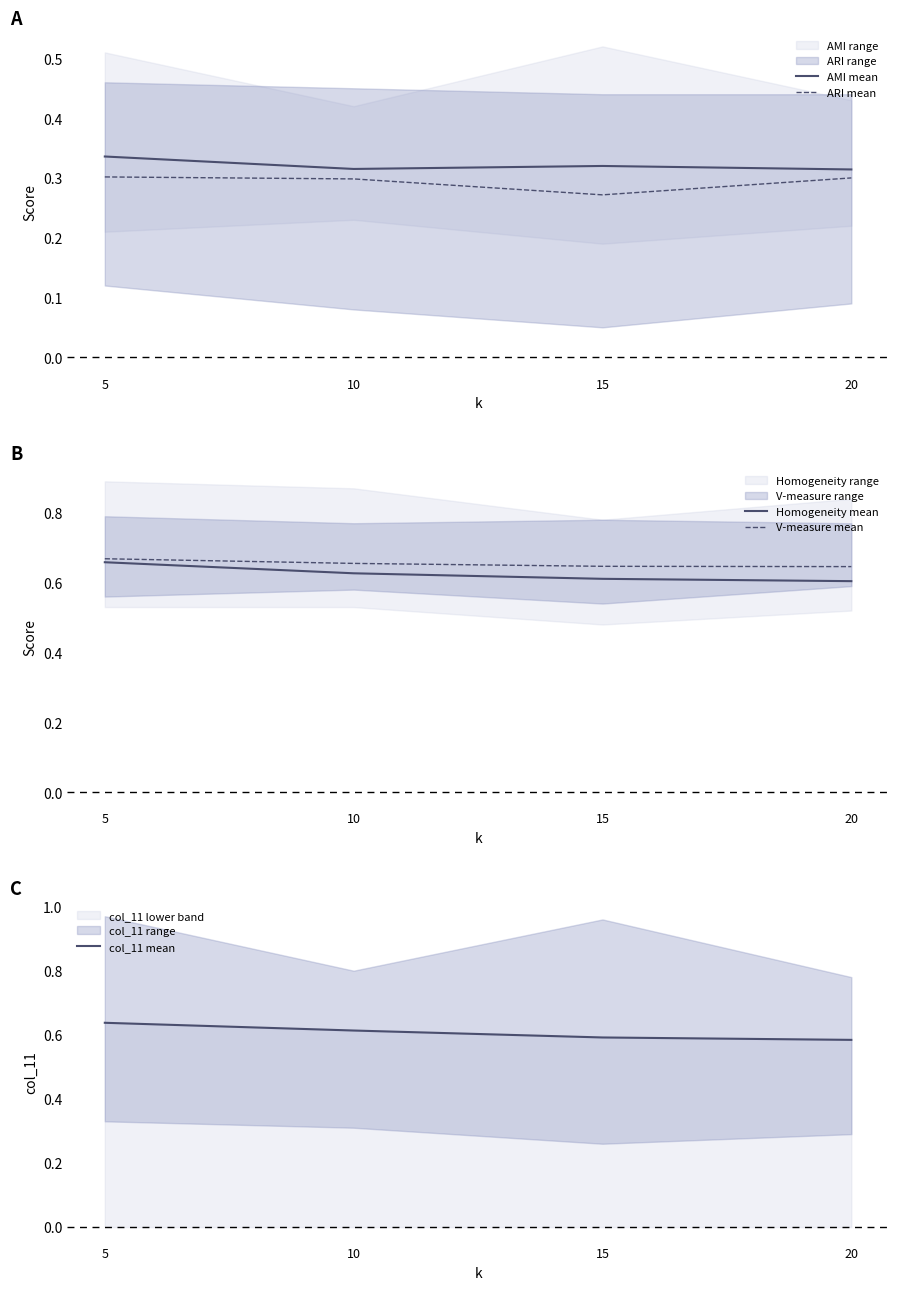

What is the difference between the highest and lowest values at 20?

0.3